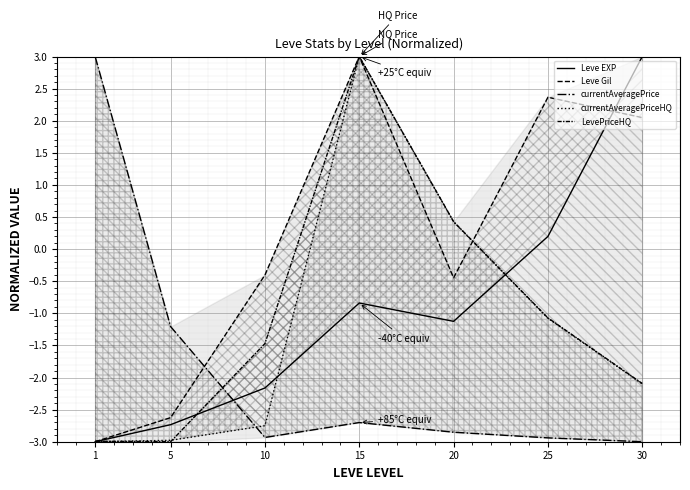

What is the total value across all series at 5?

-12.5